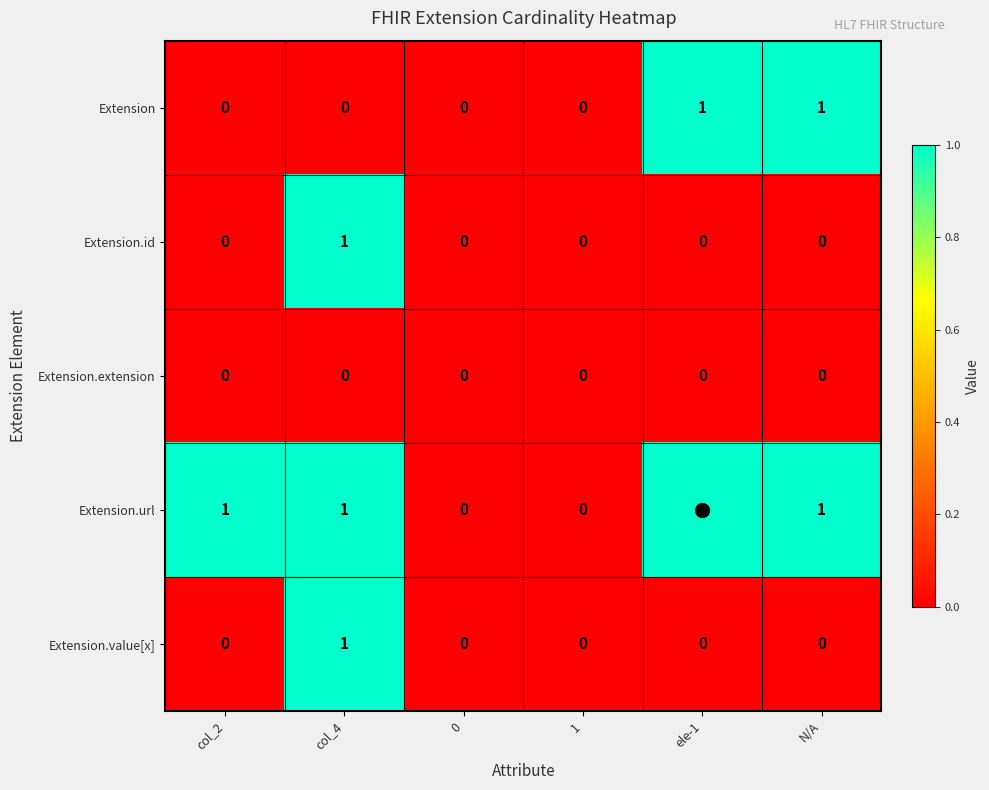

What is the total value across all series at ele-1?

2